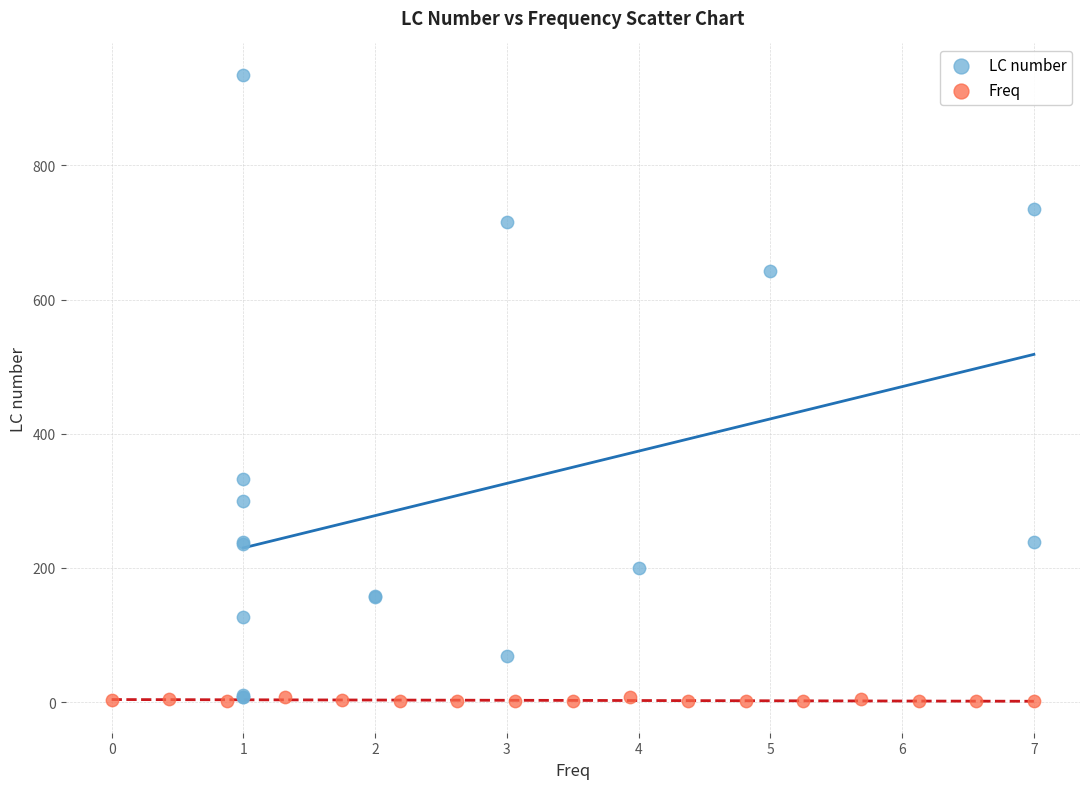

Which series has the largest Y range (max minus min)?

LC number